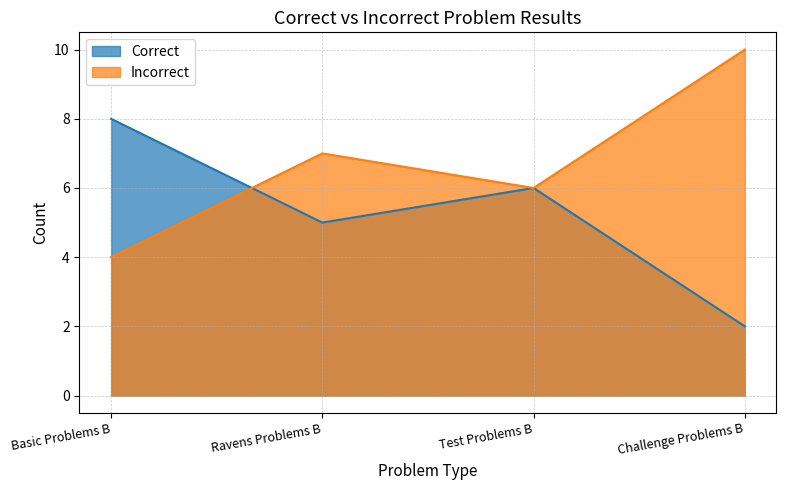

At which category is the sum across all series the highest?

Basic Problems B